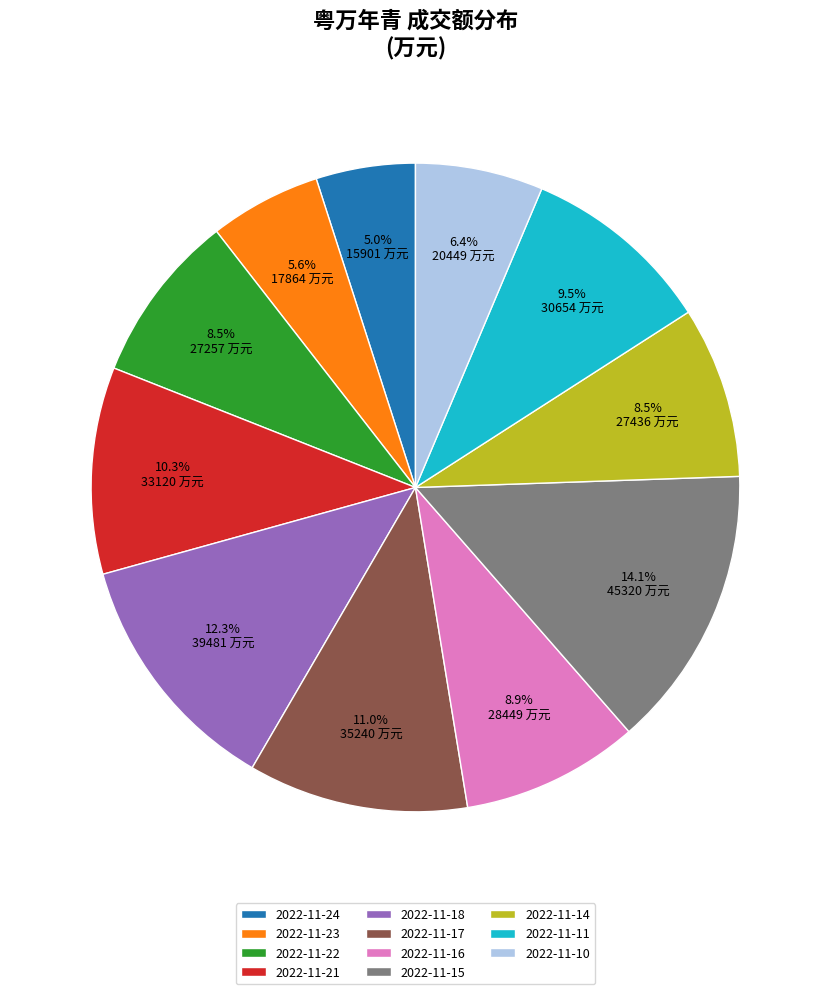

Between 2022-11-17 and 2022-11-10, which is larger?

2022-11-17